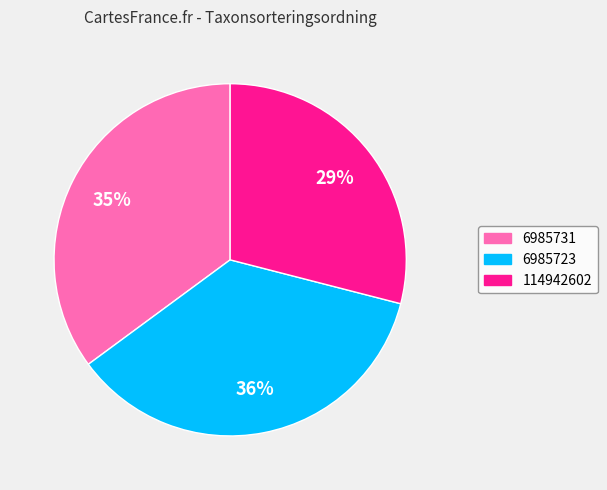

Does 6985731 represent more than half of the total?

No